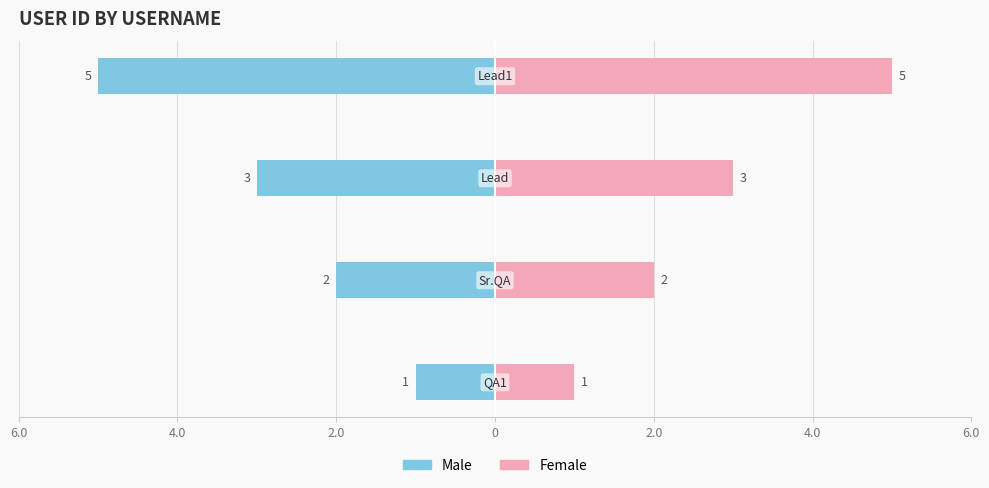

Reading left to right, transcribe all the data shown in this chart.

Male: -1	-2	-3	-5
Female: 1	2	3	5